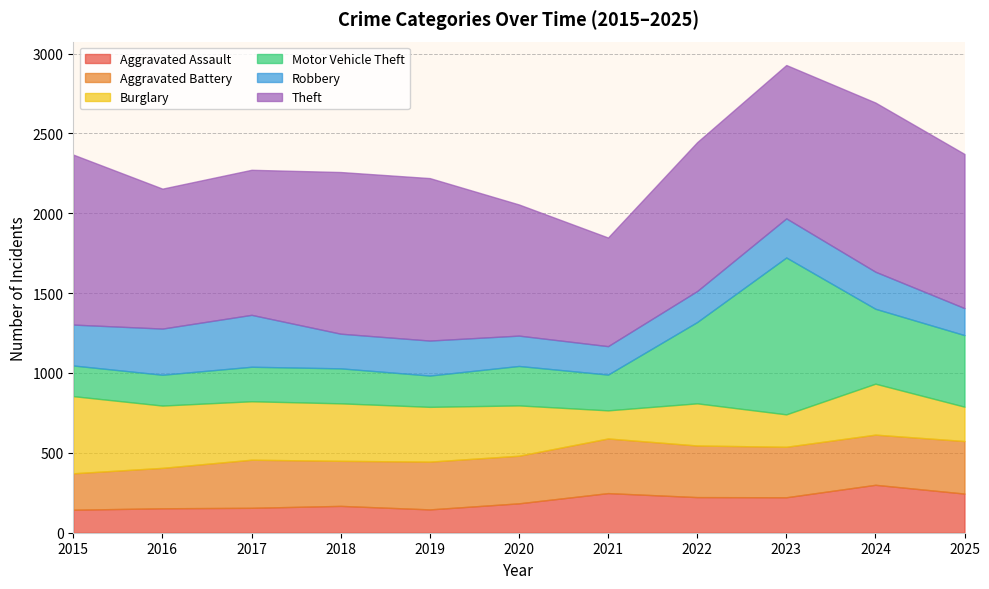

In Aggravated Assault, how many points are lower than both neighbors (excluding endpoints)?

2